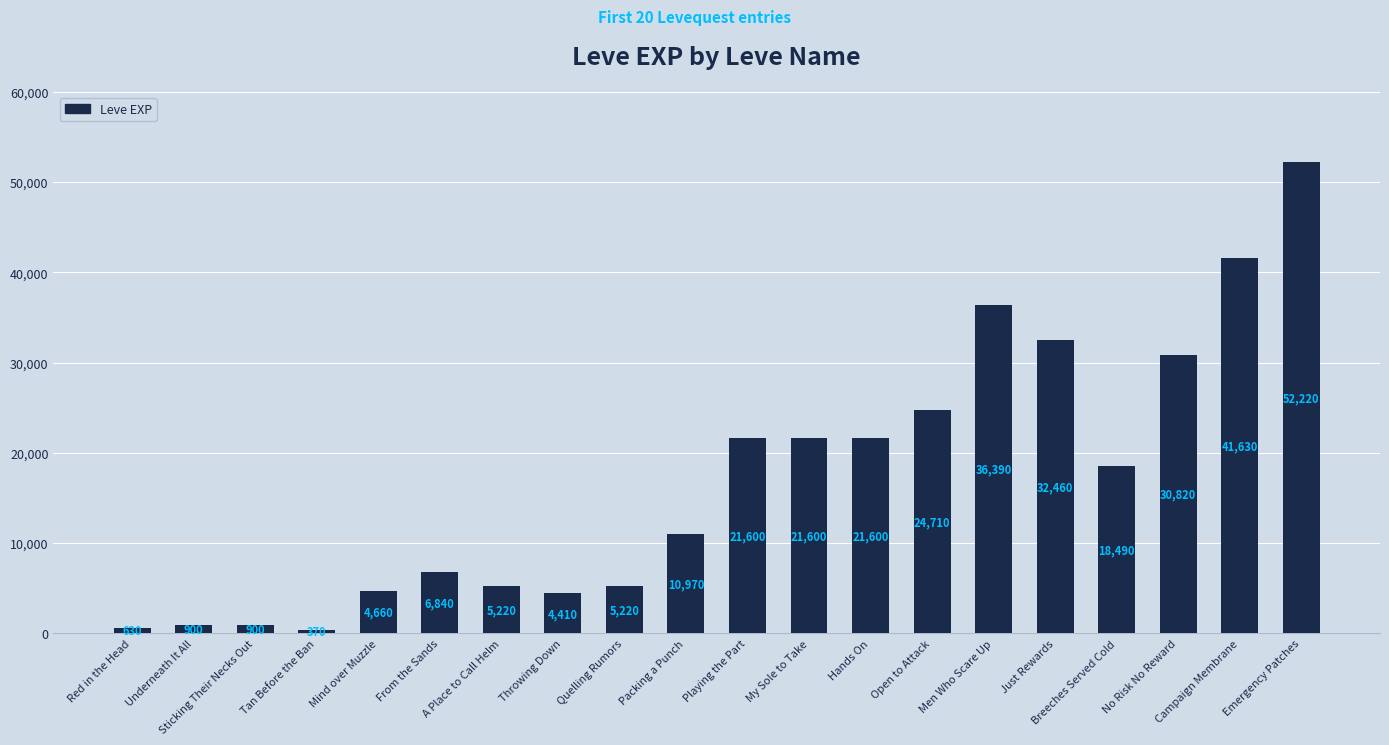

What is the sum of the values at Packing a Punch and Playing the Part?

32570